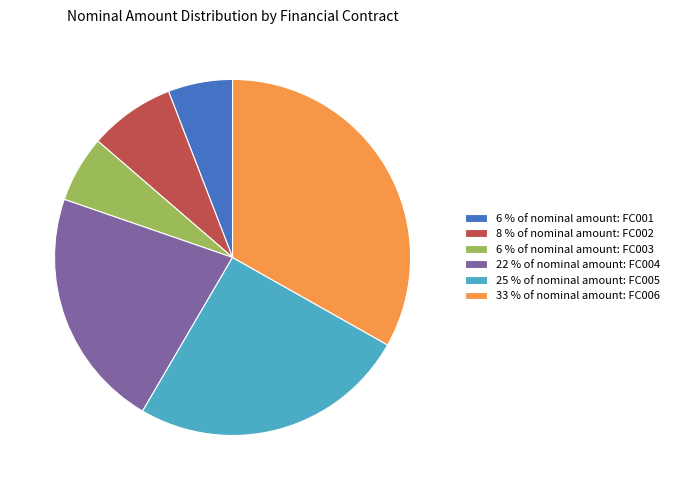

Which category has the biggest portion of the pie?

33 % of nominal amount: FC006